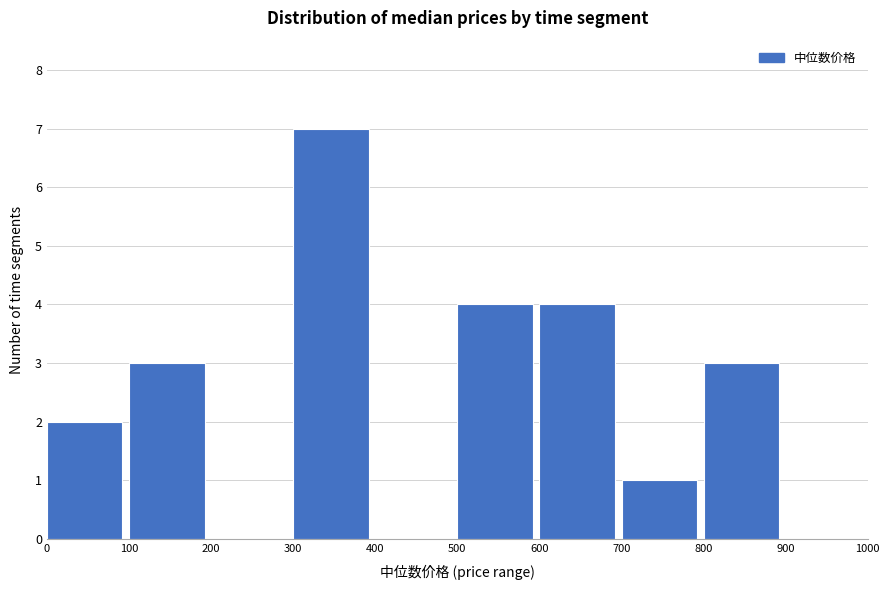

Which range on the x-axis has the tallest bar?

300 to 400